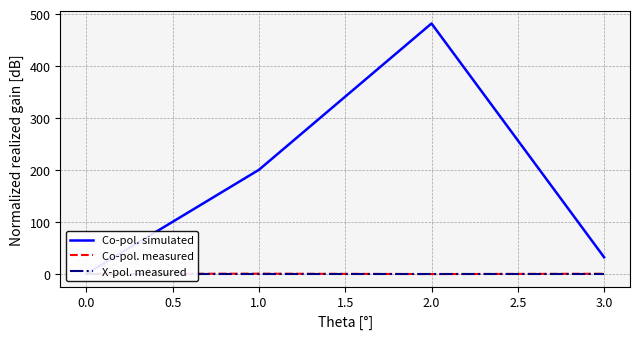

The value of Co-pol. measured at 0.0 is 0.0. True or false?

True